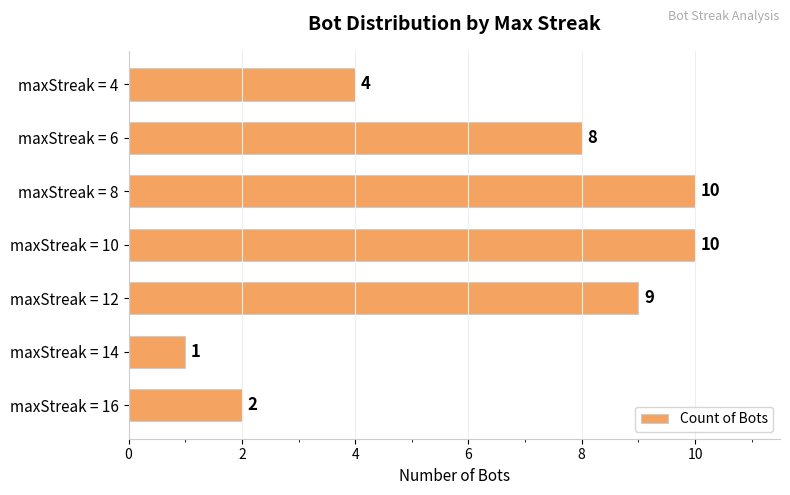

How many bars are there in total?

7